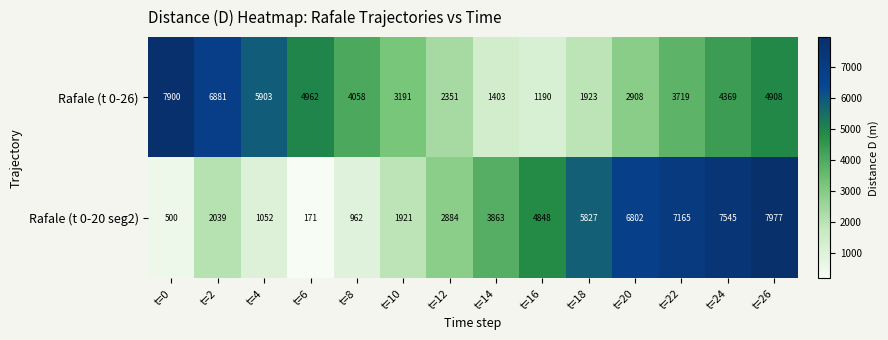

Where does the Rafale (t 0-26) series first go above 4058?

t=0